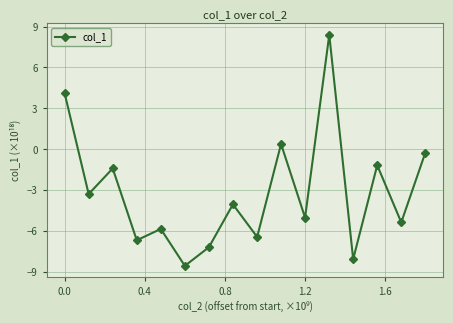

Reading right to left, transcribe all the data shown in this chart.

-0.3	-5.4	-1.2	-8.1	8.4	-5.0	0.4	-6.4	-4.1	-7.2	-8.6	-5.9	-6.7	-1.4	-3.3	4.1